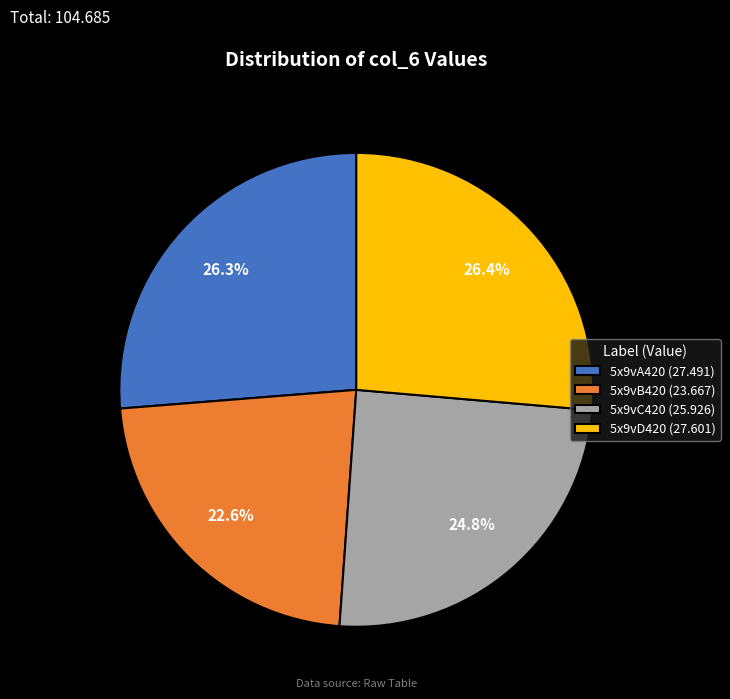

Between 5x9vB420 (23.667) and 5x9vC420 (25.926), which is larger?

5x9vC420 (25.926)